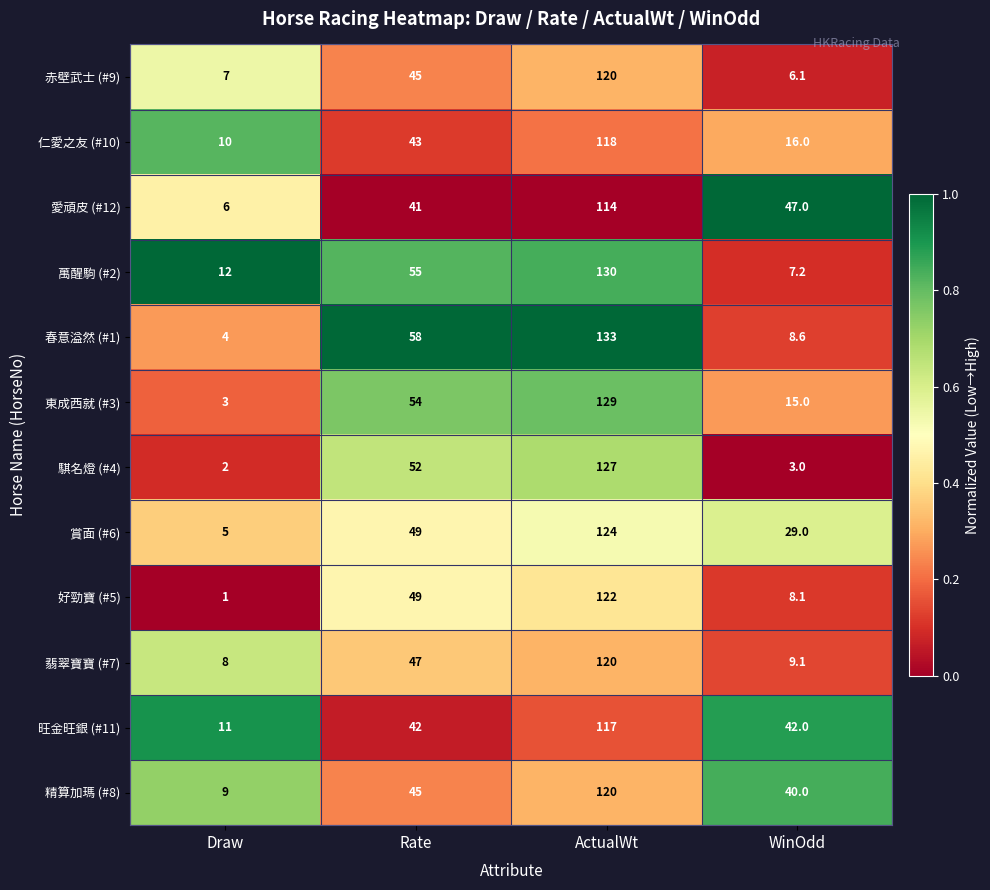

Where is 赤壁武士 (#9) nearest to the value 63?

Rate